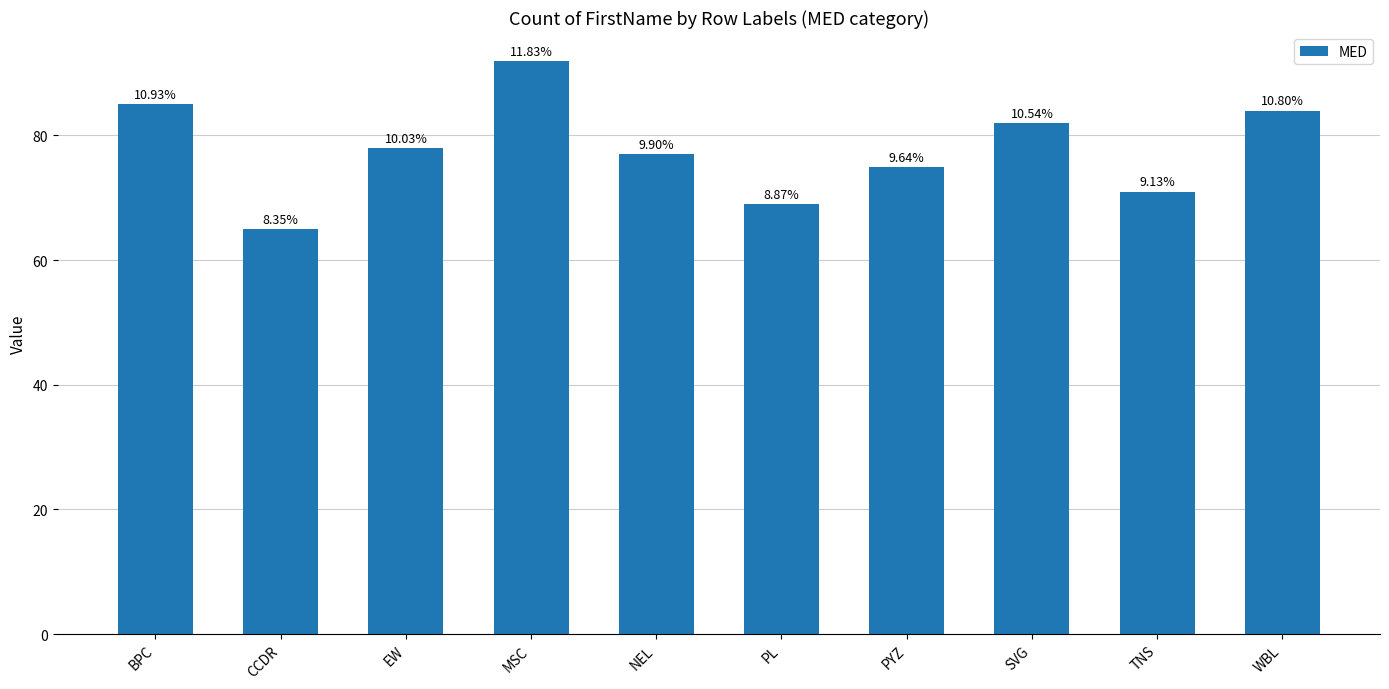

Does the chart contain any negative values?

No